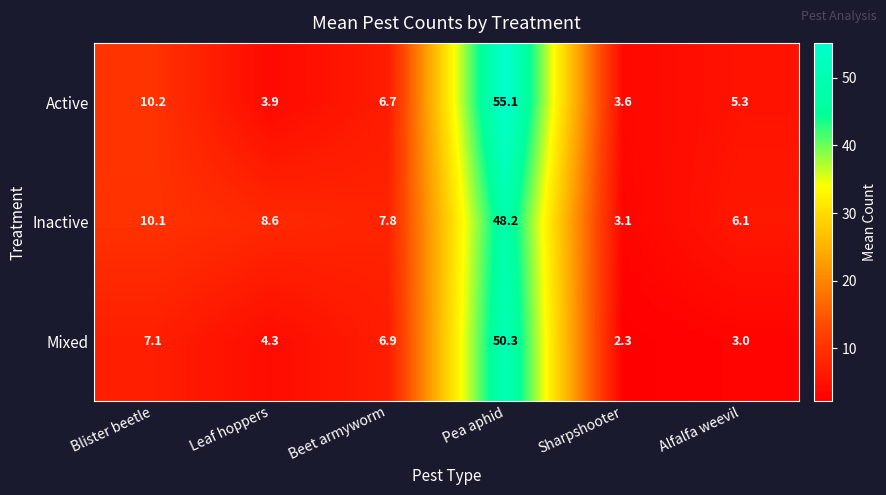

Which label corresponds to the largest value in the chart?

Pea aphid